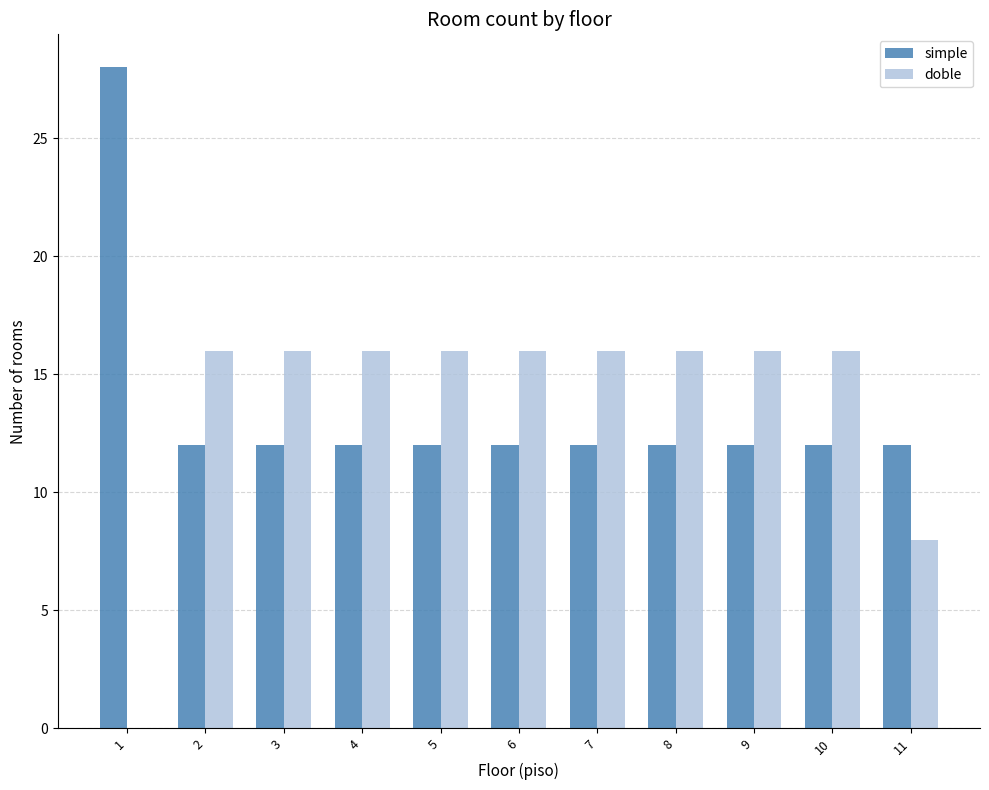

Which label corresponds to the largest value in the chart?

1